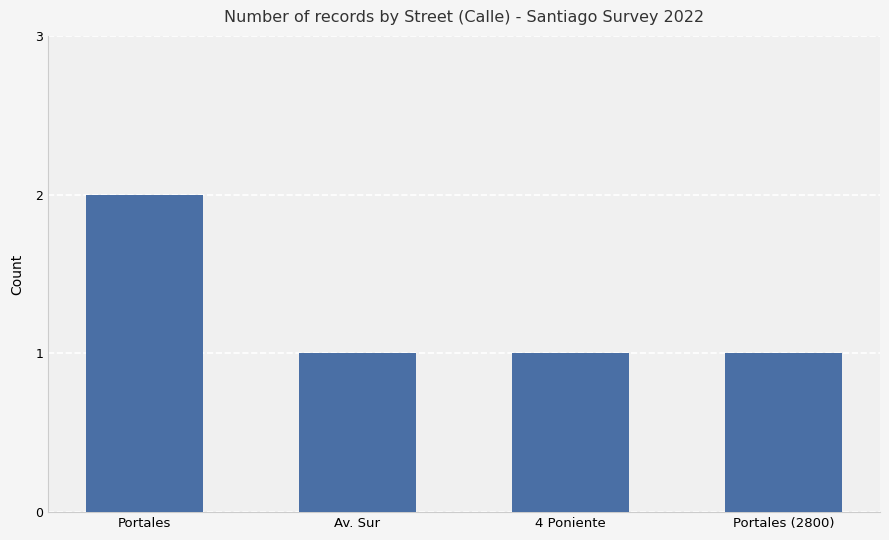

How many distinct data groups are displayed?

1